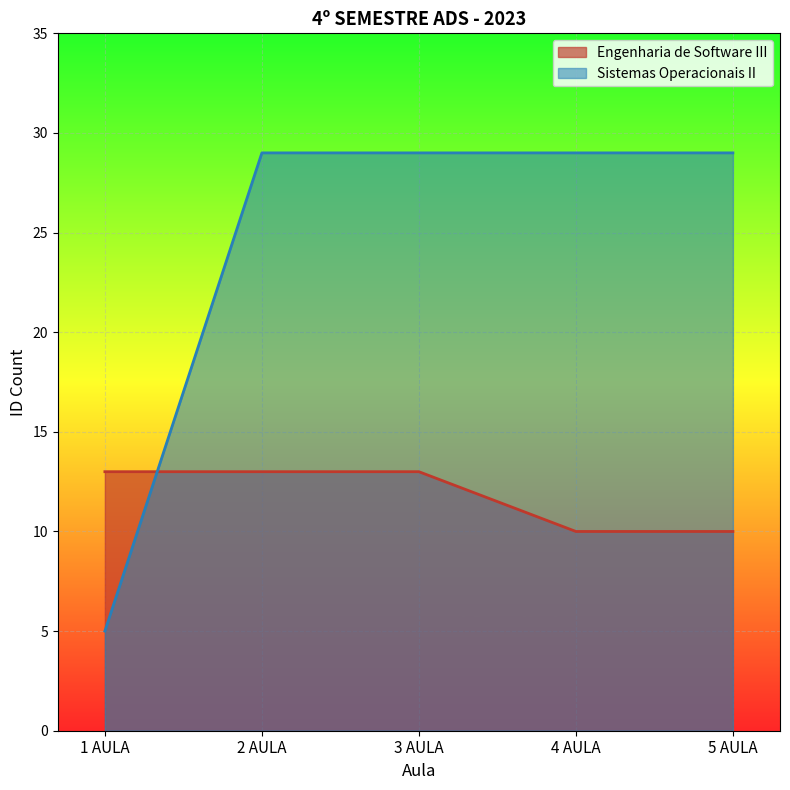

At which category does the chart reach its minimum across all series?

1 AULA